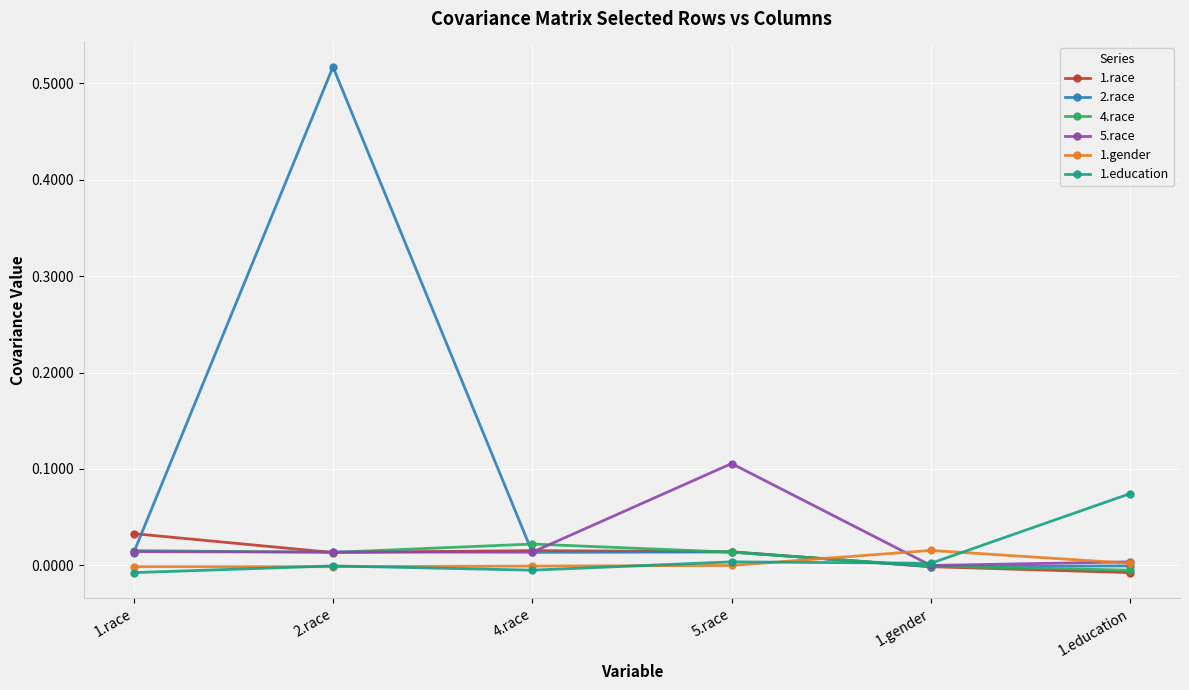

True or false: 2.race and 1.gender cross at least once.

True